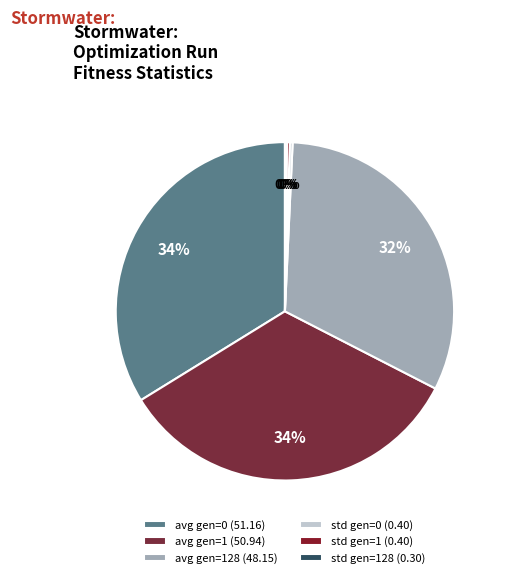

Rank the categories by value from lowest to highest.

std gen=128, std gen=1, std gen=0, avg gen=128, avg gen=1, avg gen=0